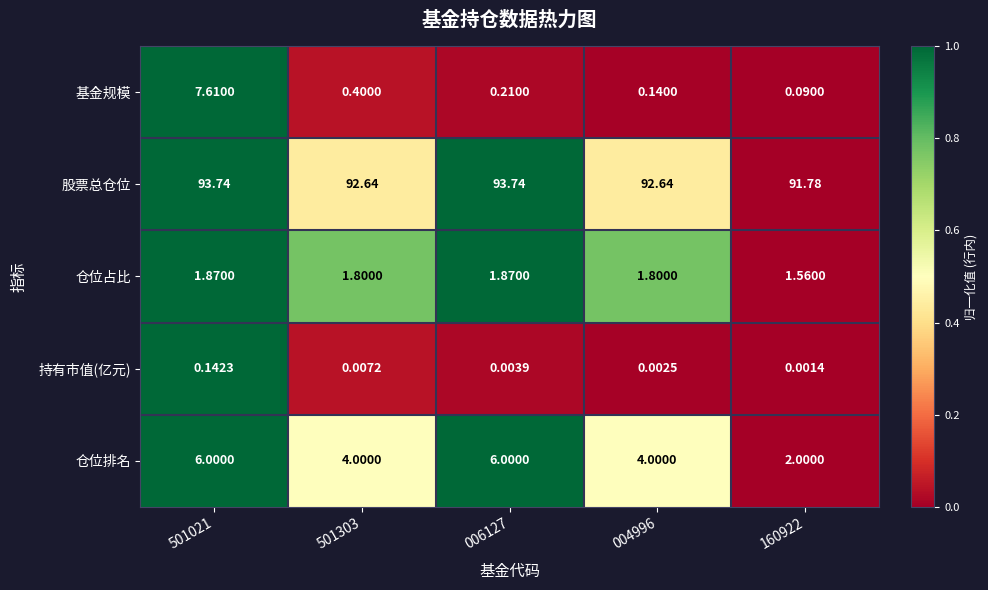

At which category is the sum across all series the highest?

501021